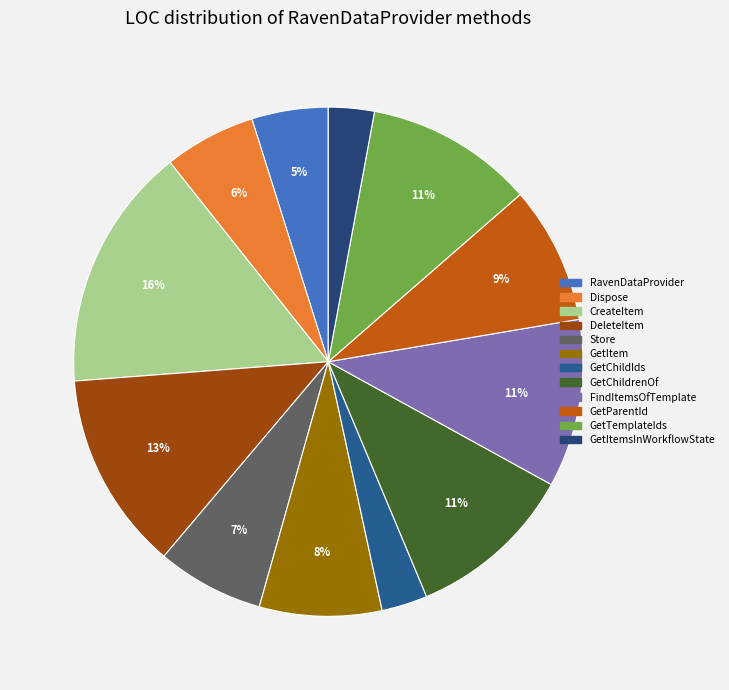

How many slices are in this pie chart?

12